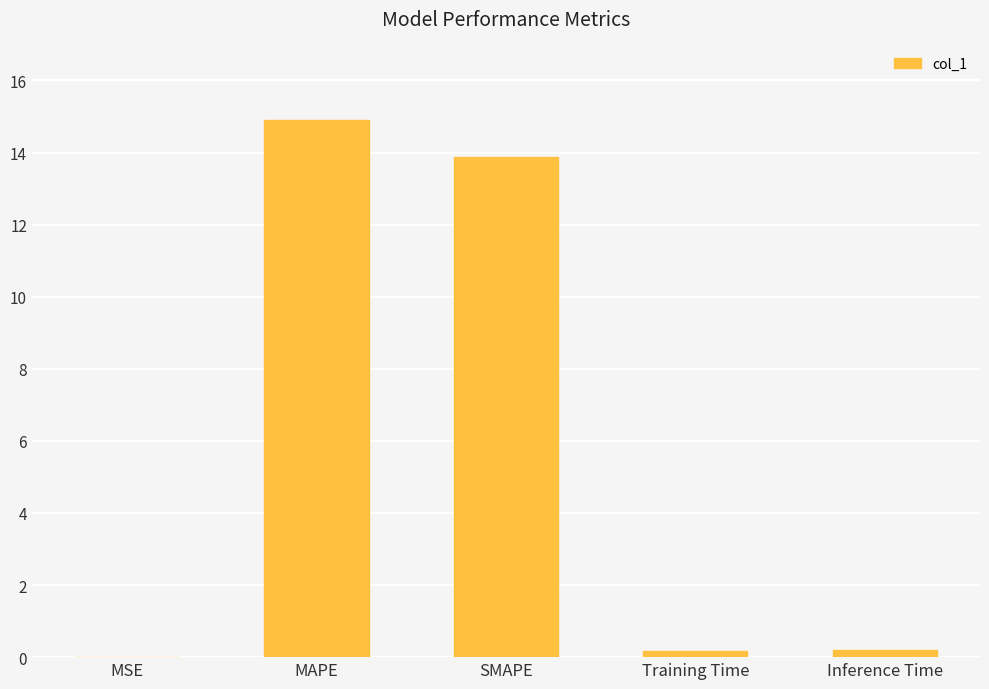

The value at MAPE is 14.9. True or false?

True